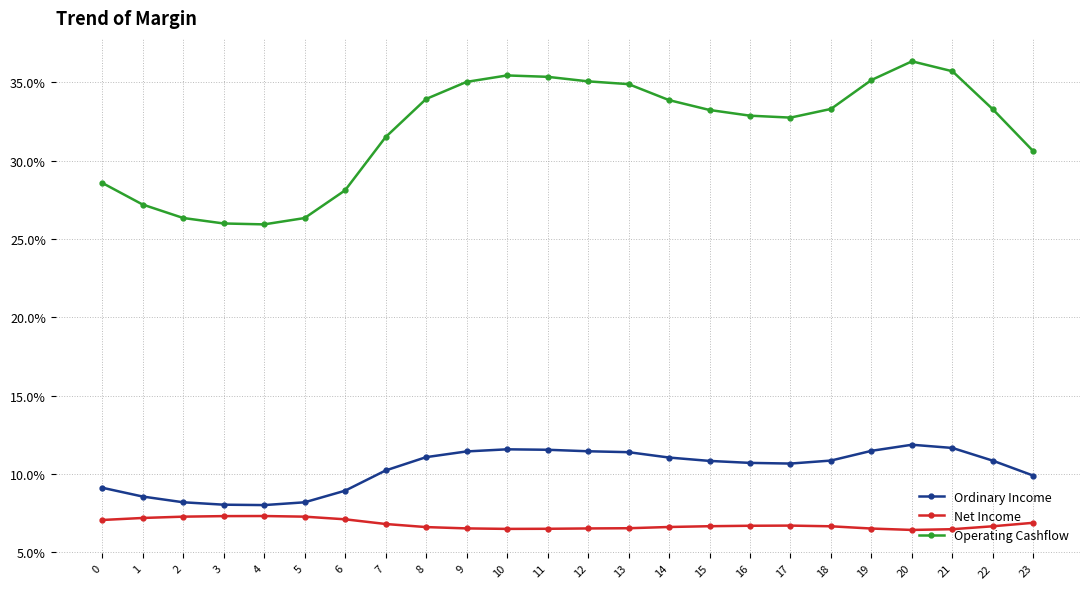

How many distinct data groups are displayed?

3